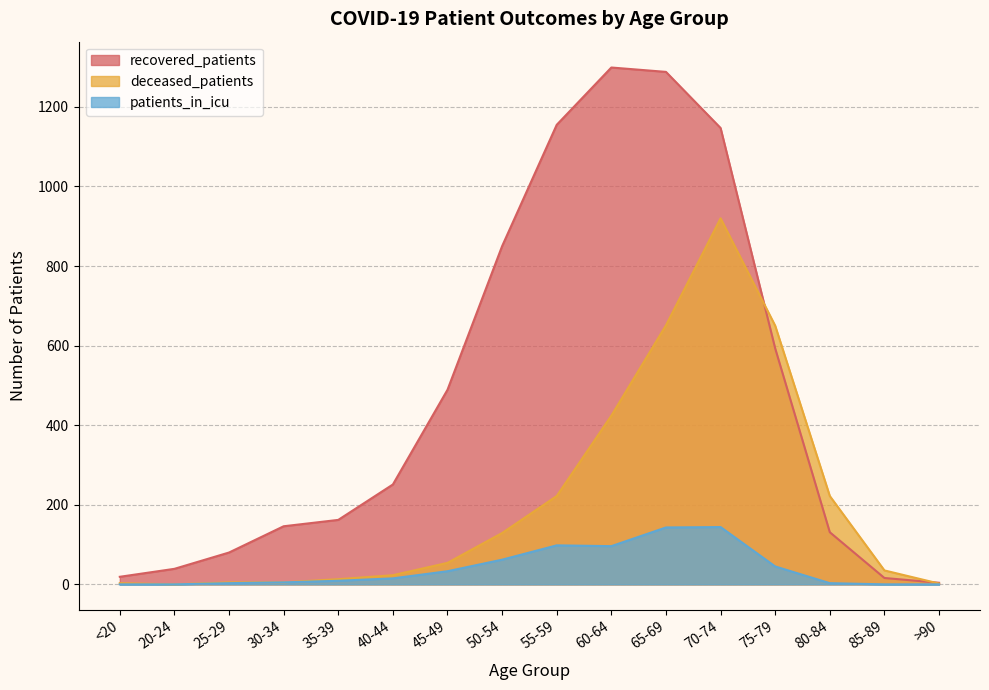

Which series has the largest range (max minus min)?

recovered_patients